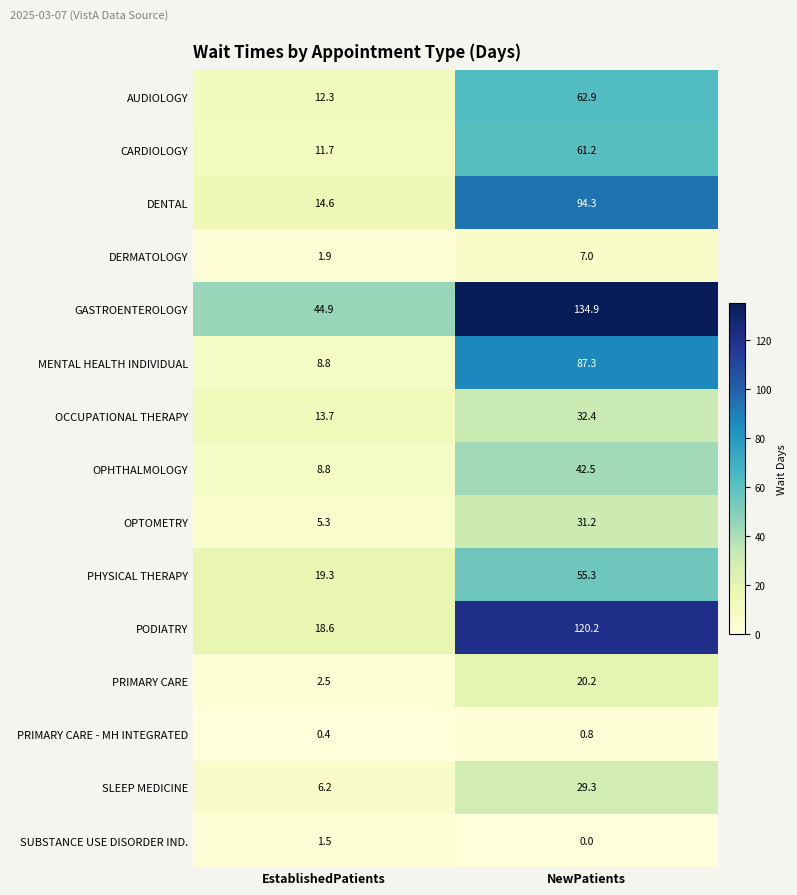

What is the total value across all series at EstablishedPatients?

170.5